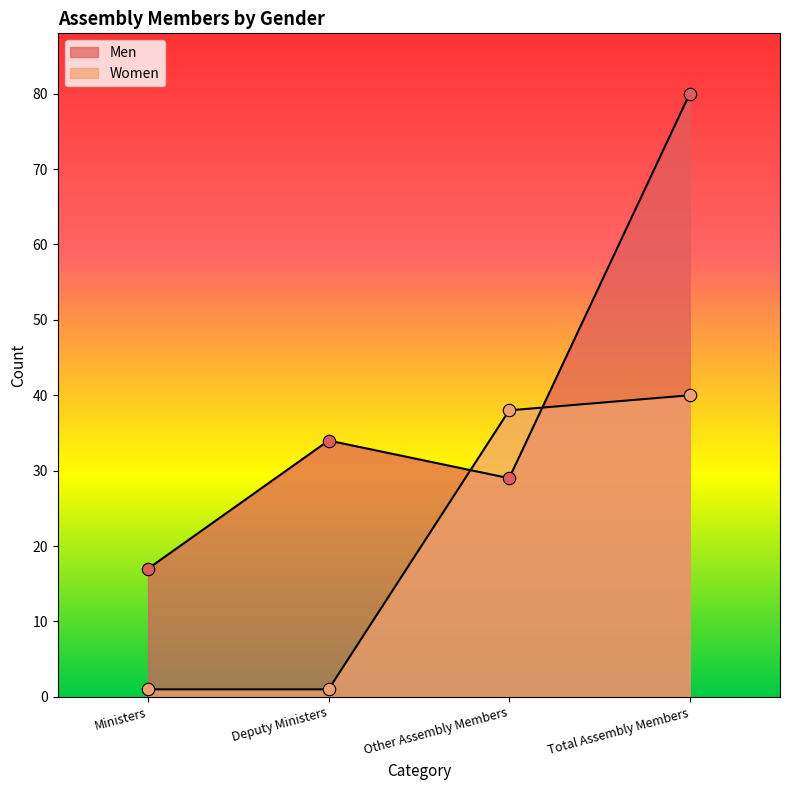

Which series has the largest total across all categories?

Men